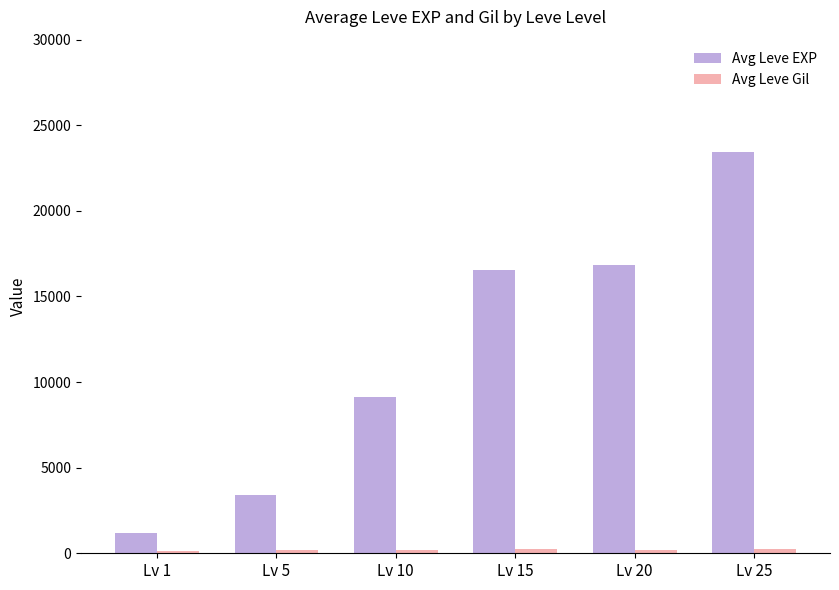

How many groups of bars are there?

6